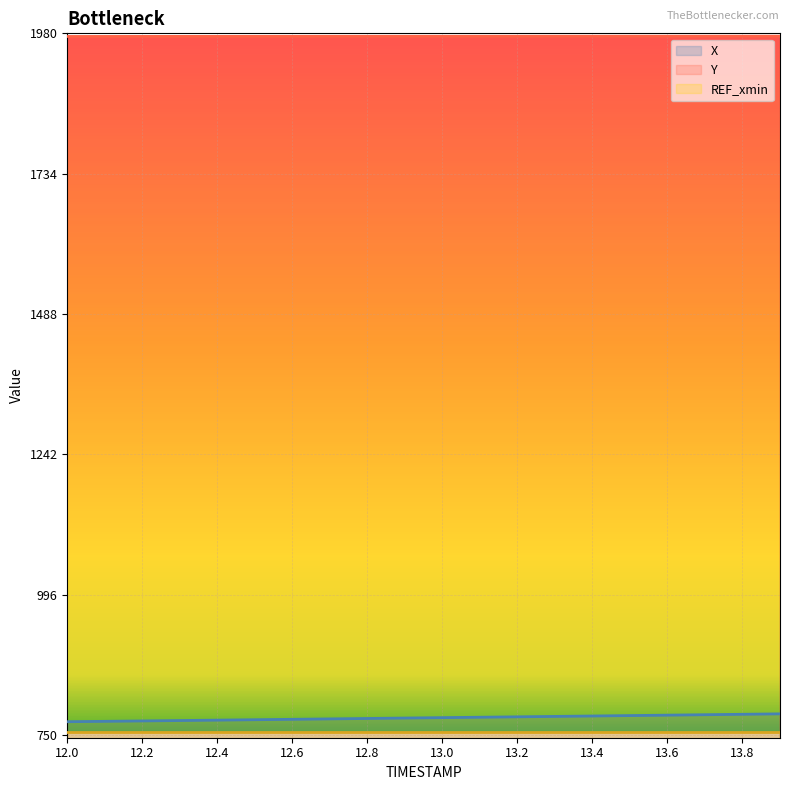

List the series in order of their overall mean, lowest first.

X, Y